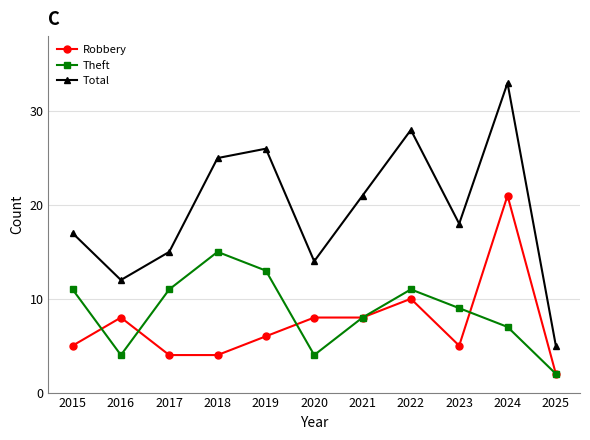

What is the maximum value for Theft?

15